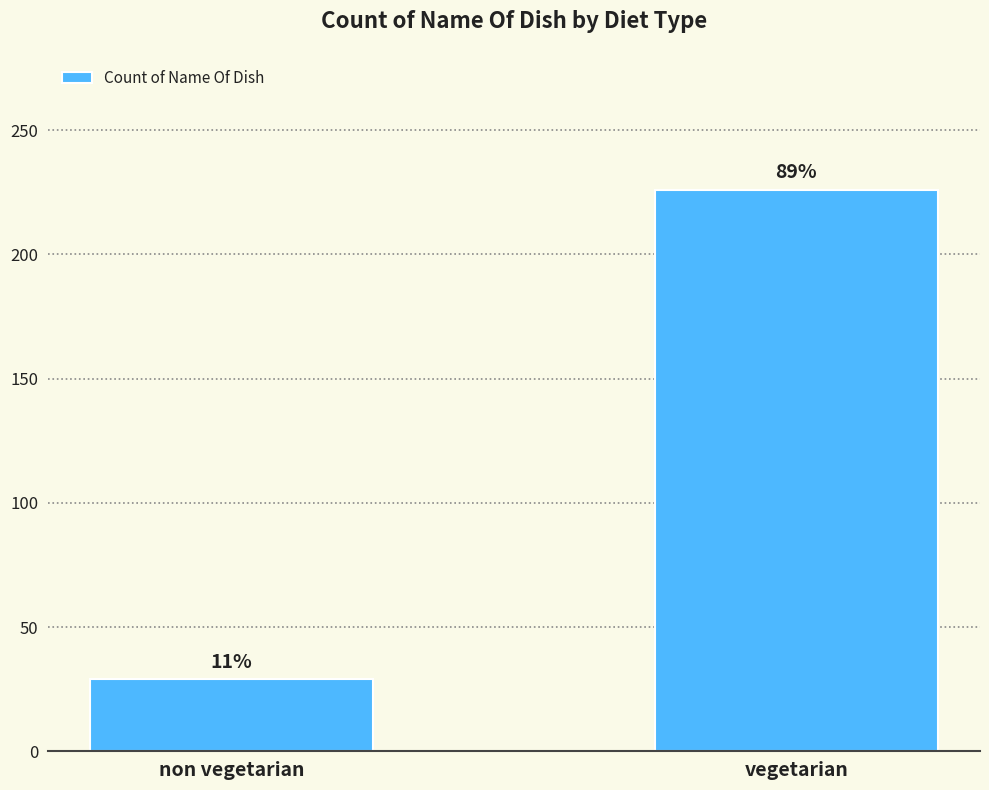

What is the value of the 1st bar from the left?

29